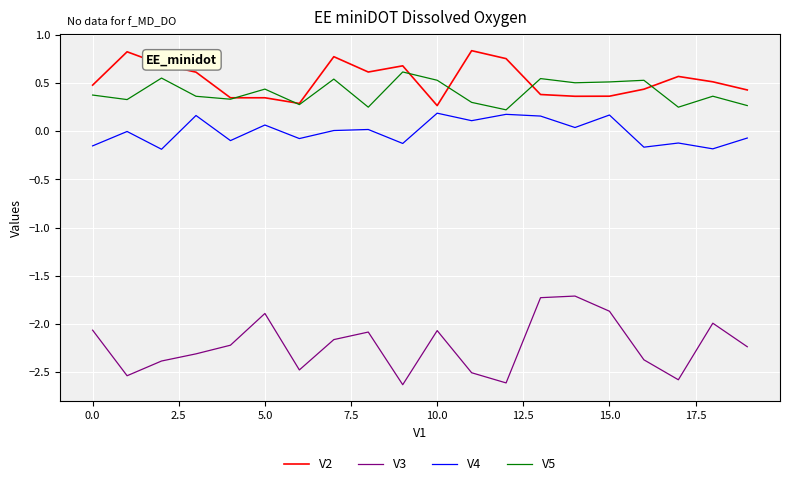

True or false: V3 and V4 intersect in this chart.

False